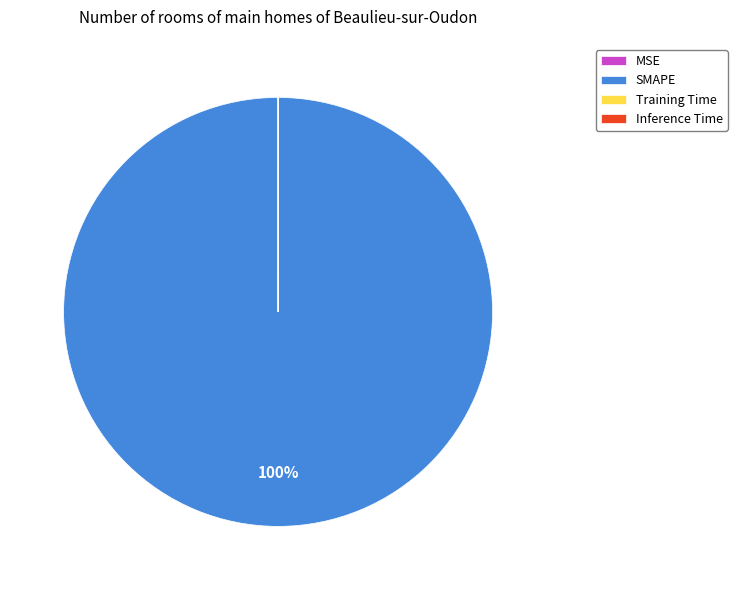

Which category accounts for the majority?

SMAPE